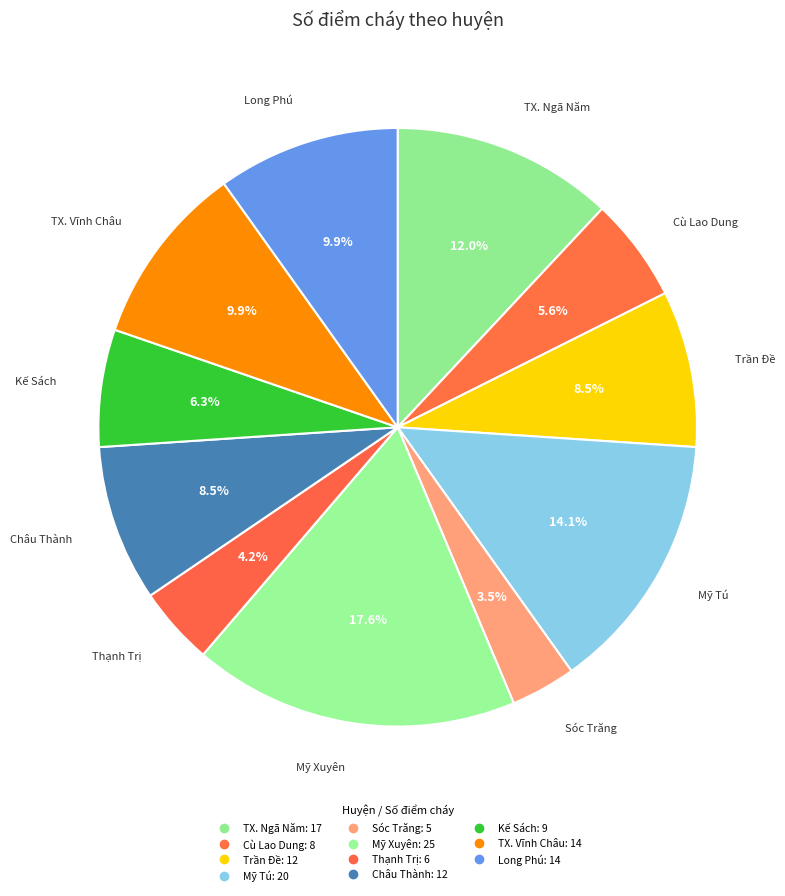

What is the total percentage of Châu Thành and Cù Lao Dung?

14.1%